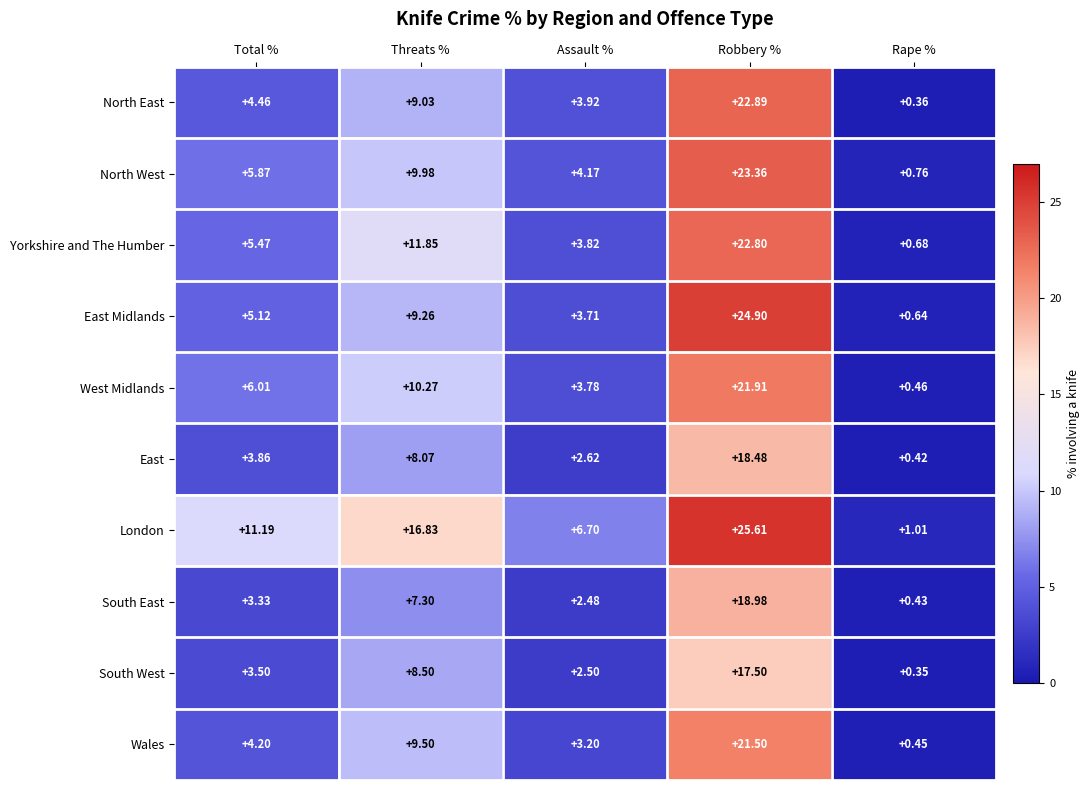

At which label is London closest to 13?

Total %